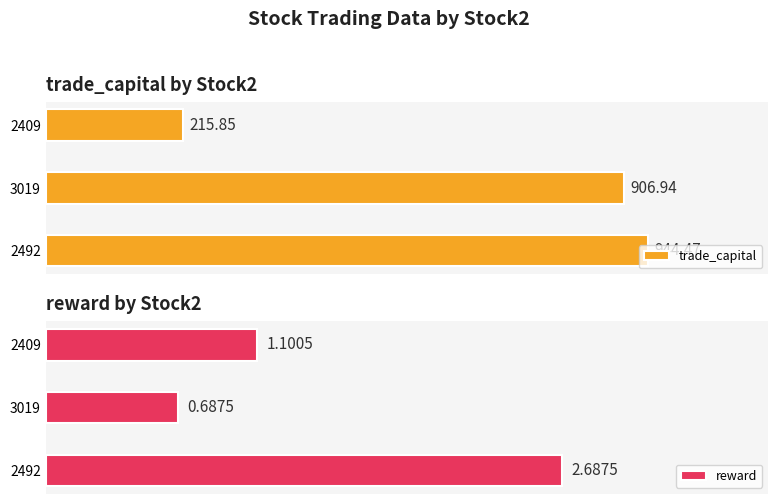

Rank the categories by reward value from lowest to highest.

3019, 2409, 2492